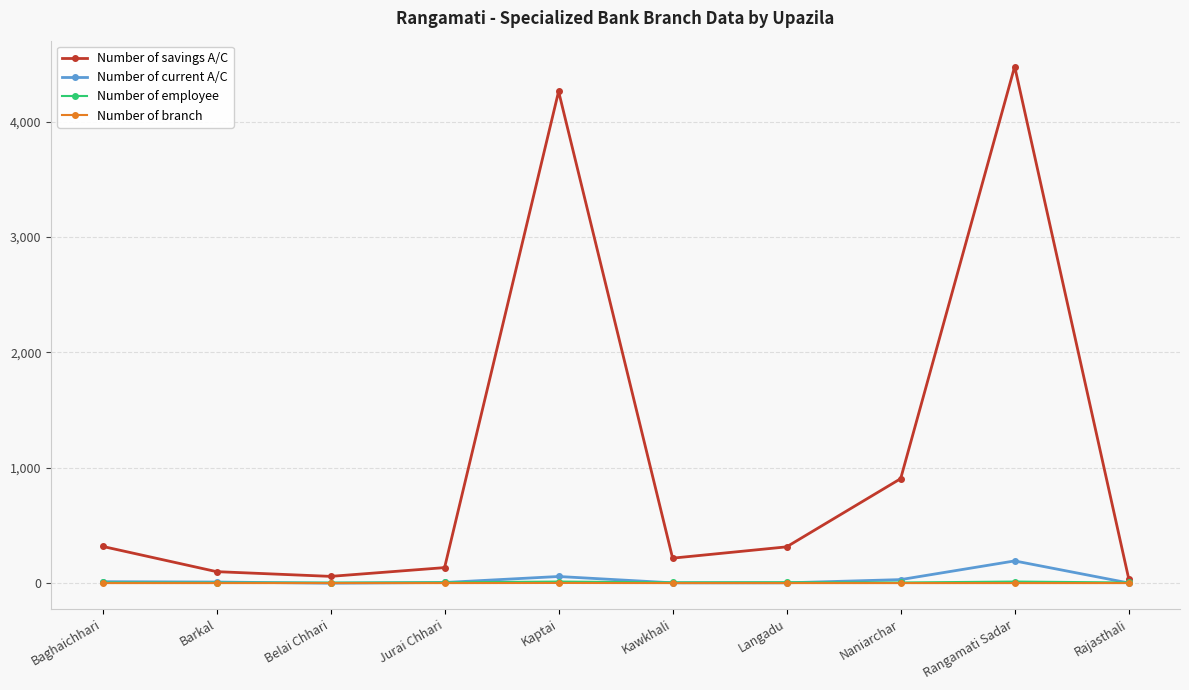

How many data points does each series have?

10